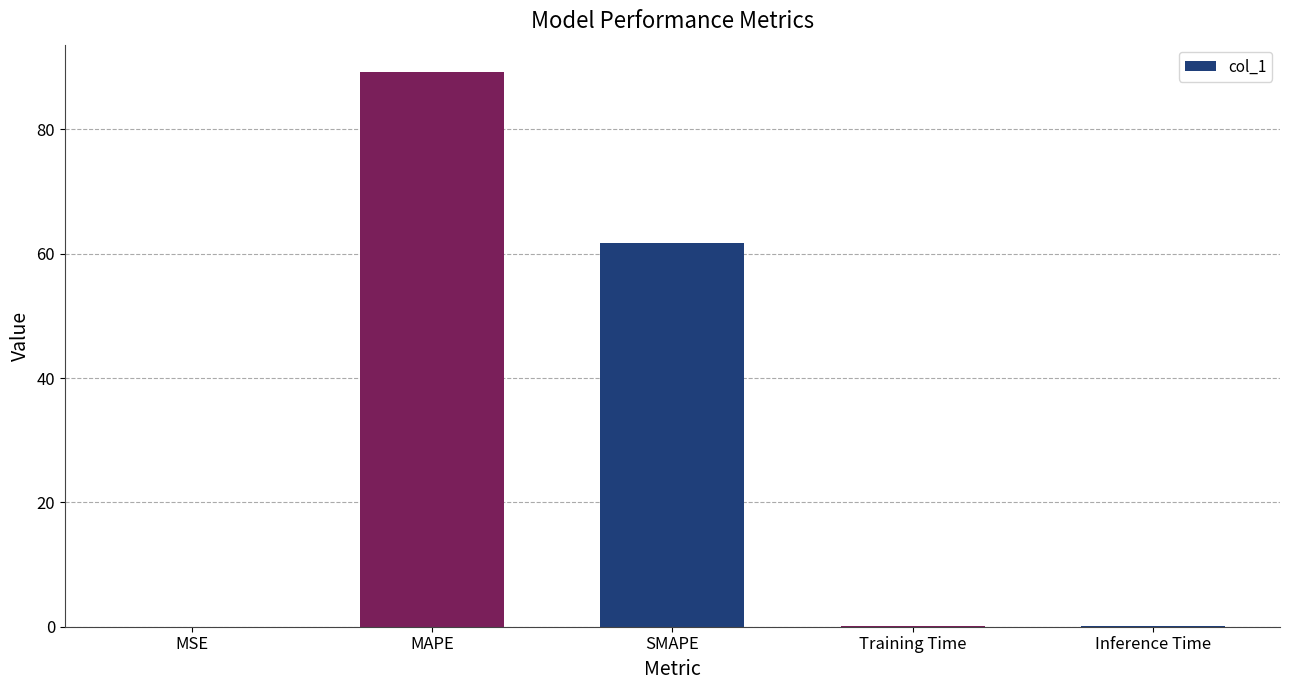

Which category has the highest value across all series?

MAPE